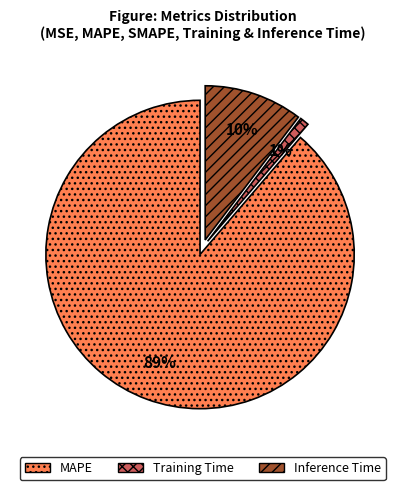

Which category accounts for the majority?

MAPE